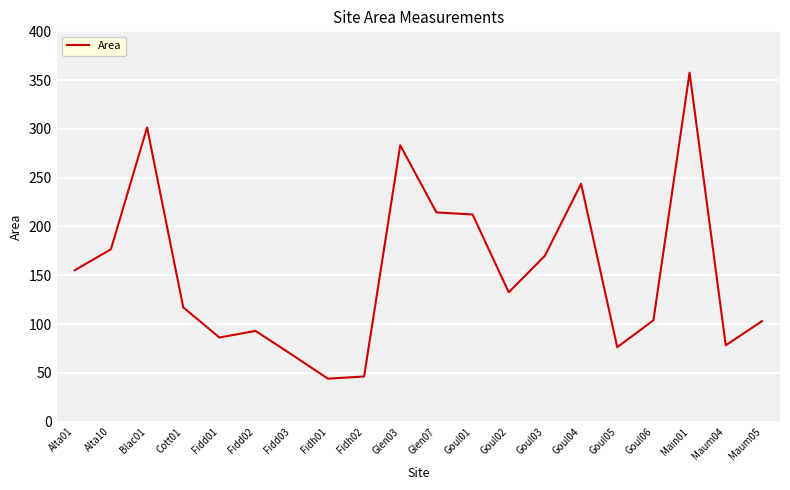

Is this an area chart (filled region under the line)?

No